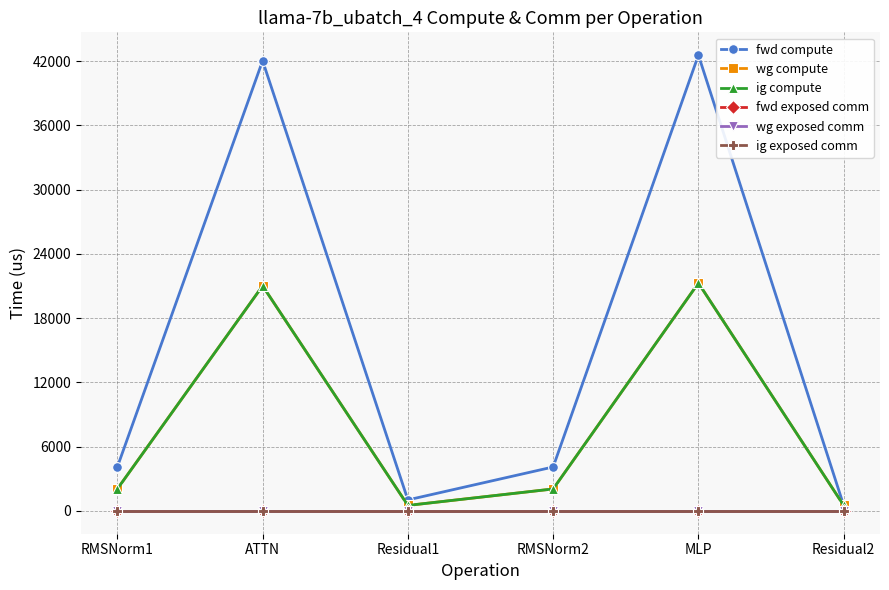

Is this an area chart (filled region under the line)?

No